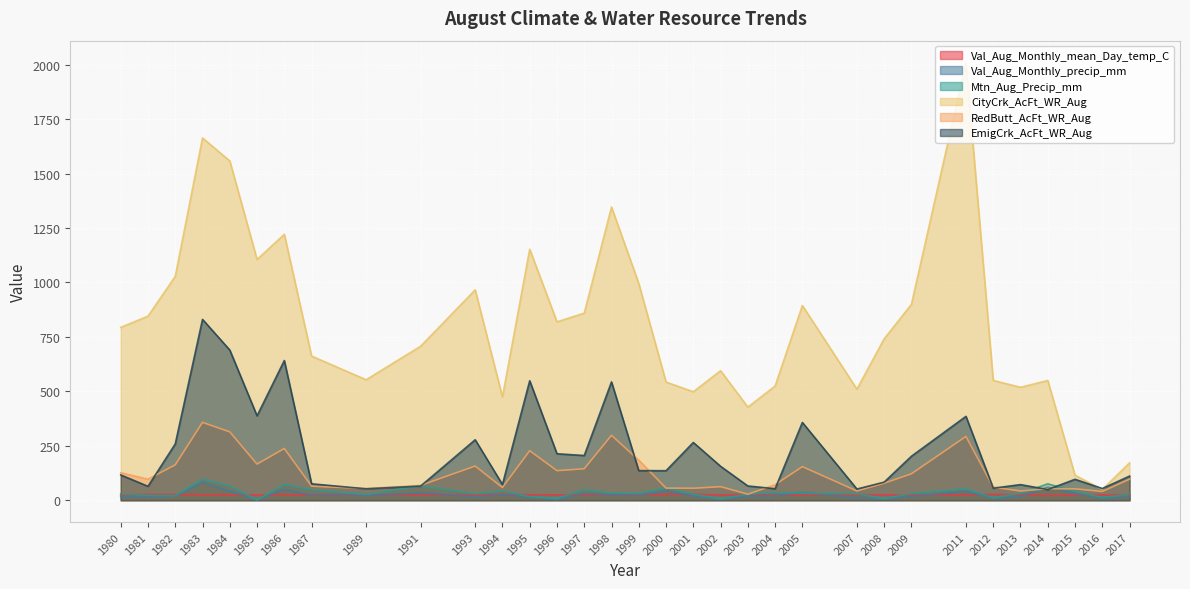

What is the value of the Val_Aug_Monthly_precip_mm point at the 16th from the left?

24.0